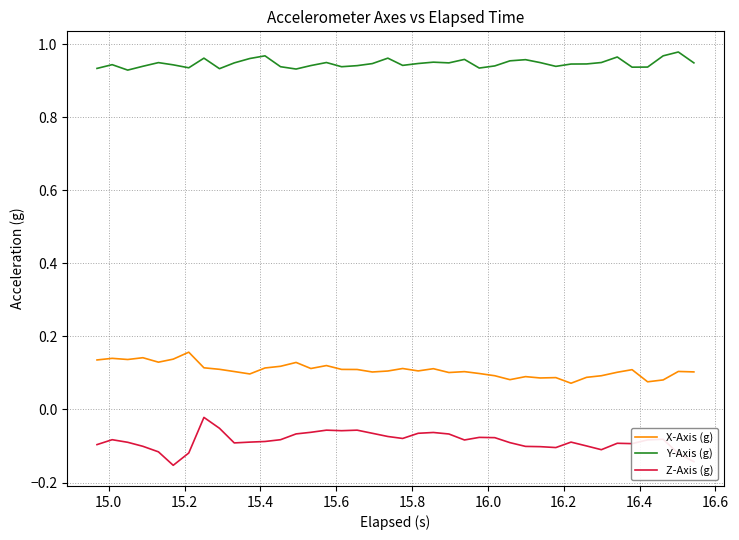

True or false: Y-Axis (g) and Z-Axis (g) cross at least once.

False